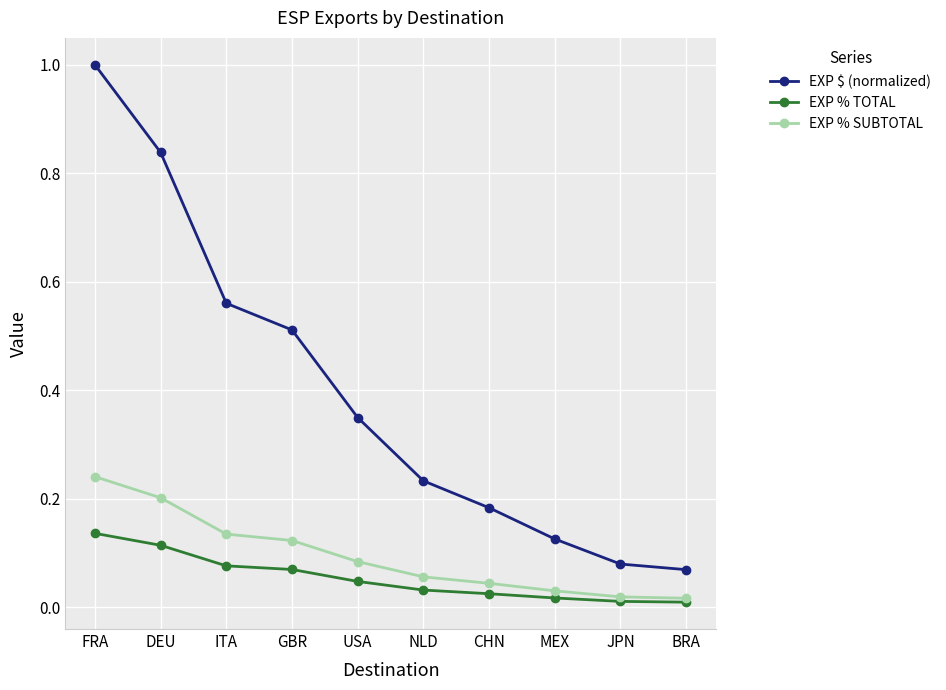

True or false: EXP $ (normalized) and EXP % SUBTOTAL cross at least once.

False